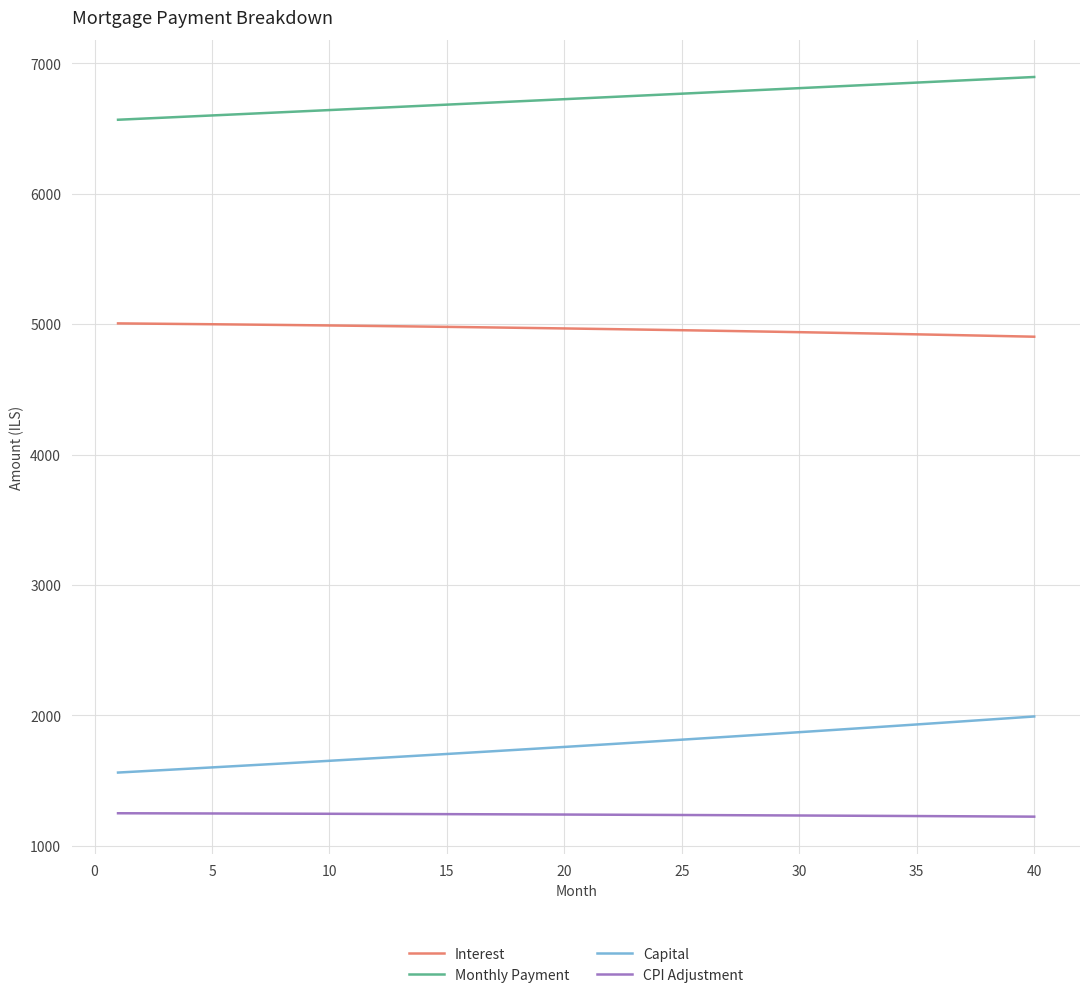

True or false: Interest and Capital intersect in this chart.

False